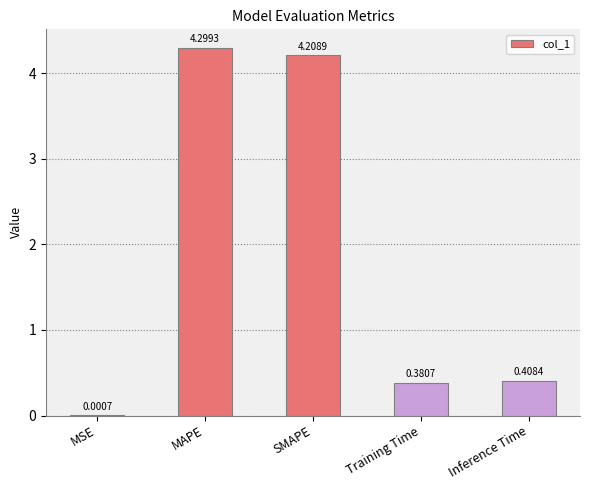

Which category has the highest value across all series?

MAPE